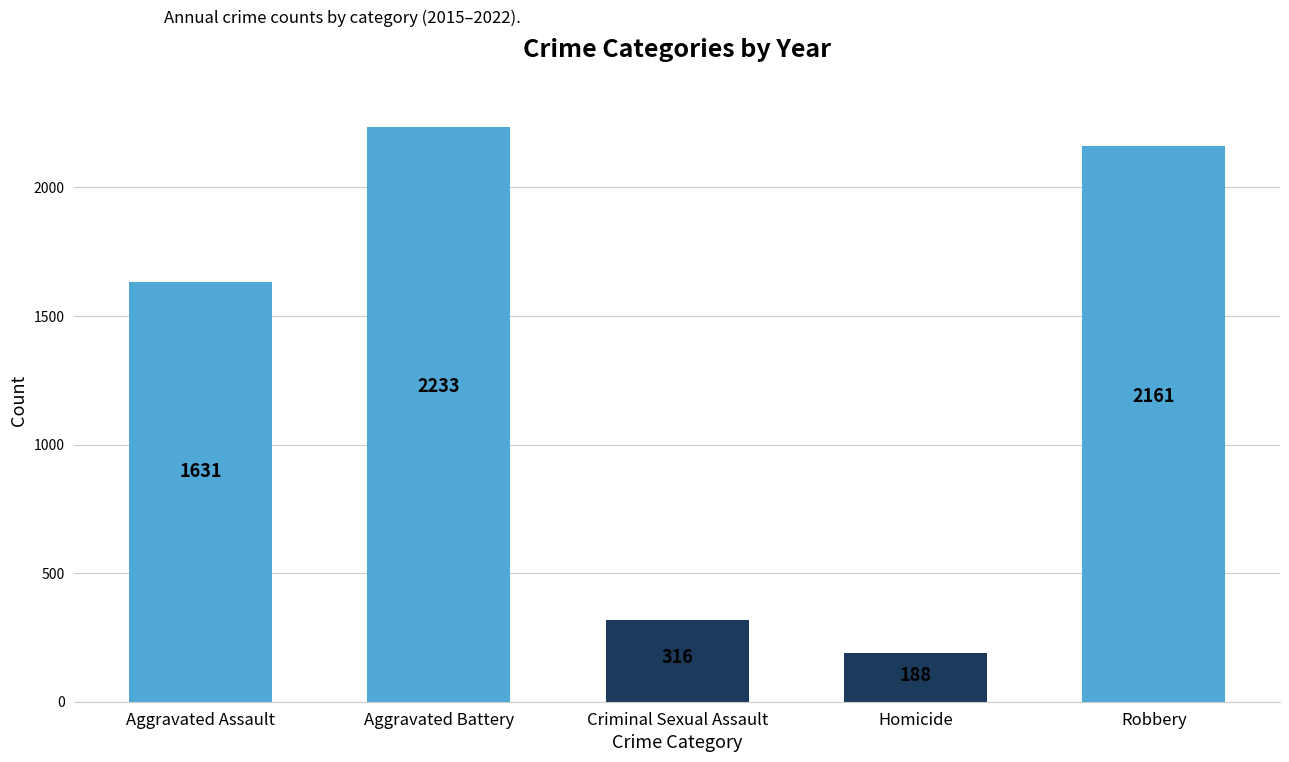

Reading right to left, extract all data points from this chart.

2161	188	316	2233	1631